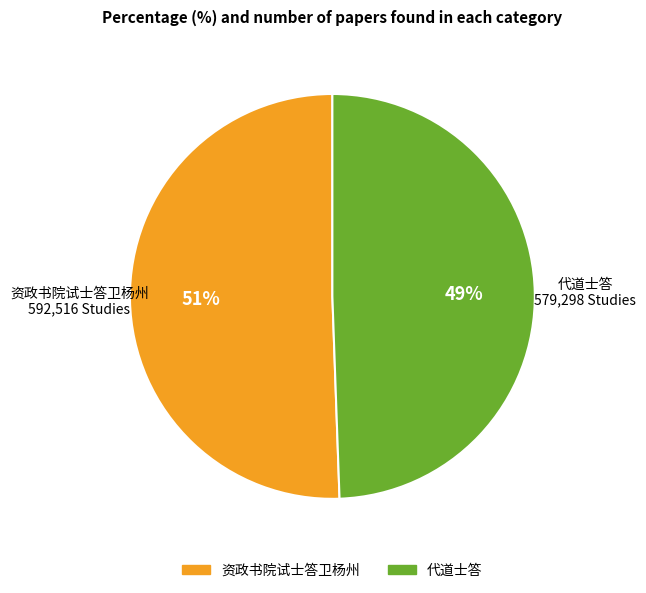

How many slices are in this pie chart?

2